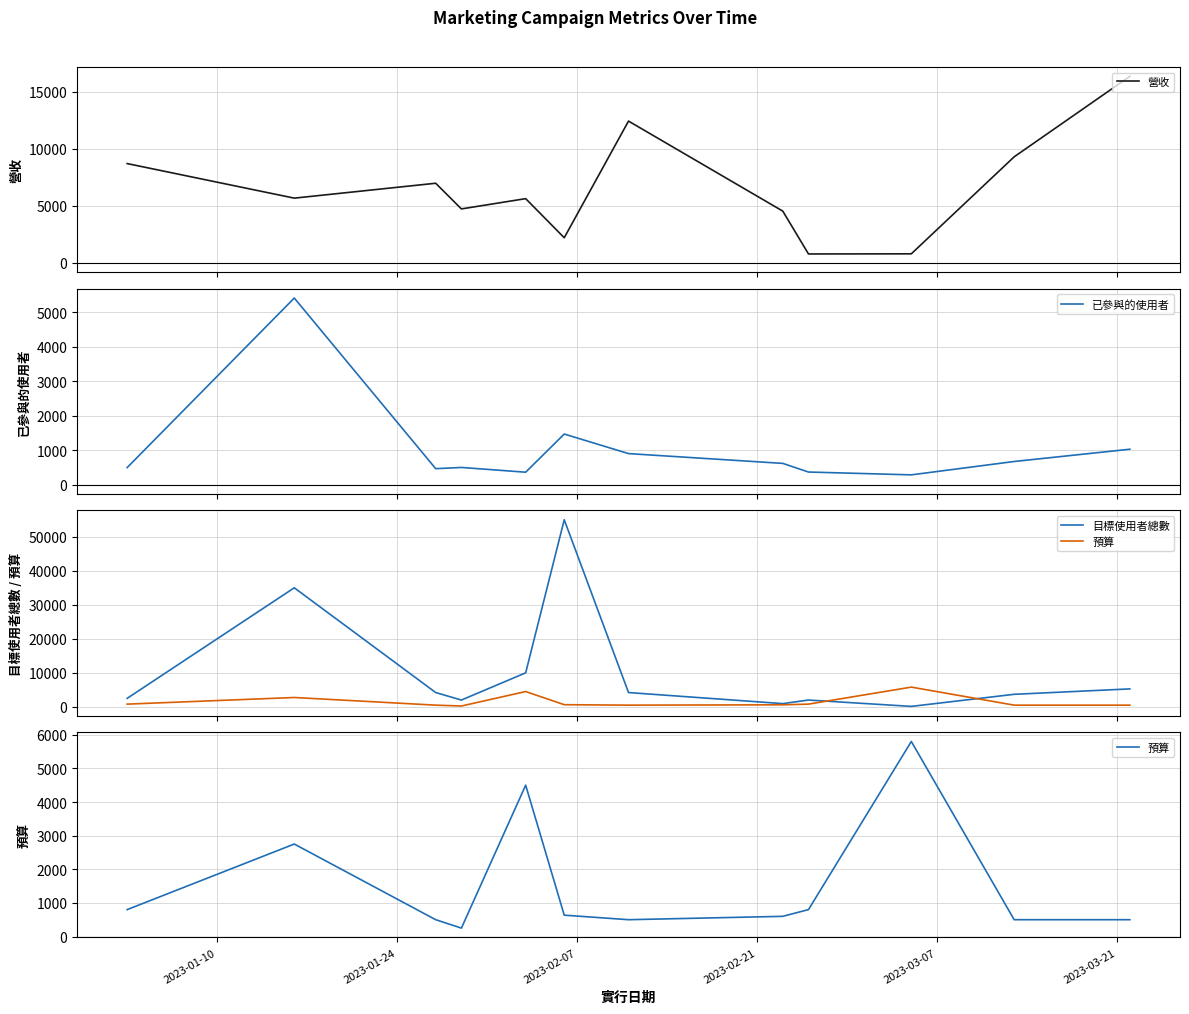

What is the maximum value for 營收?

16342